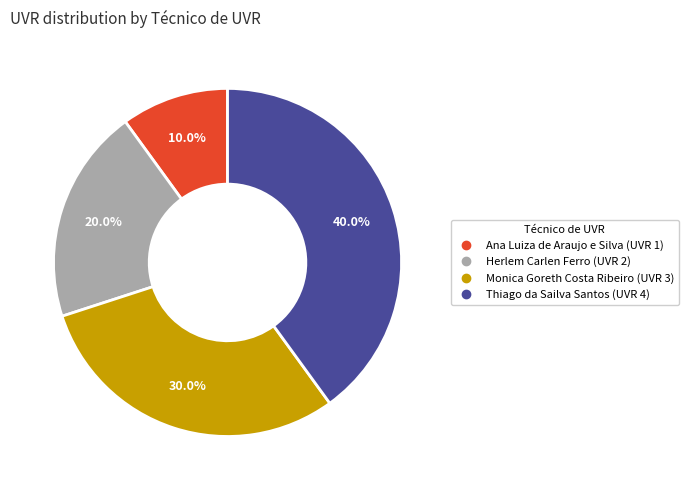

How many segments does this pie chart have?

4